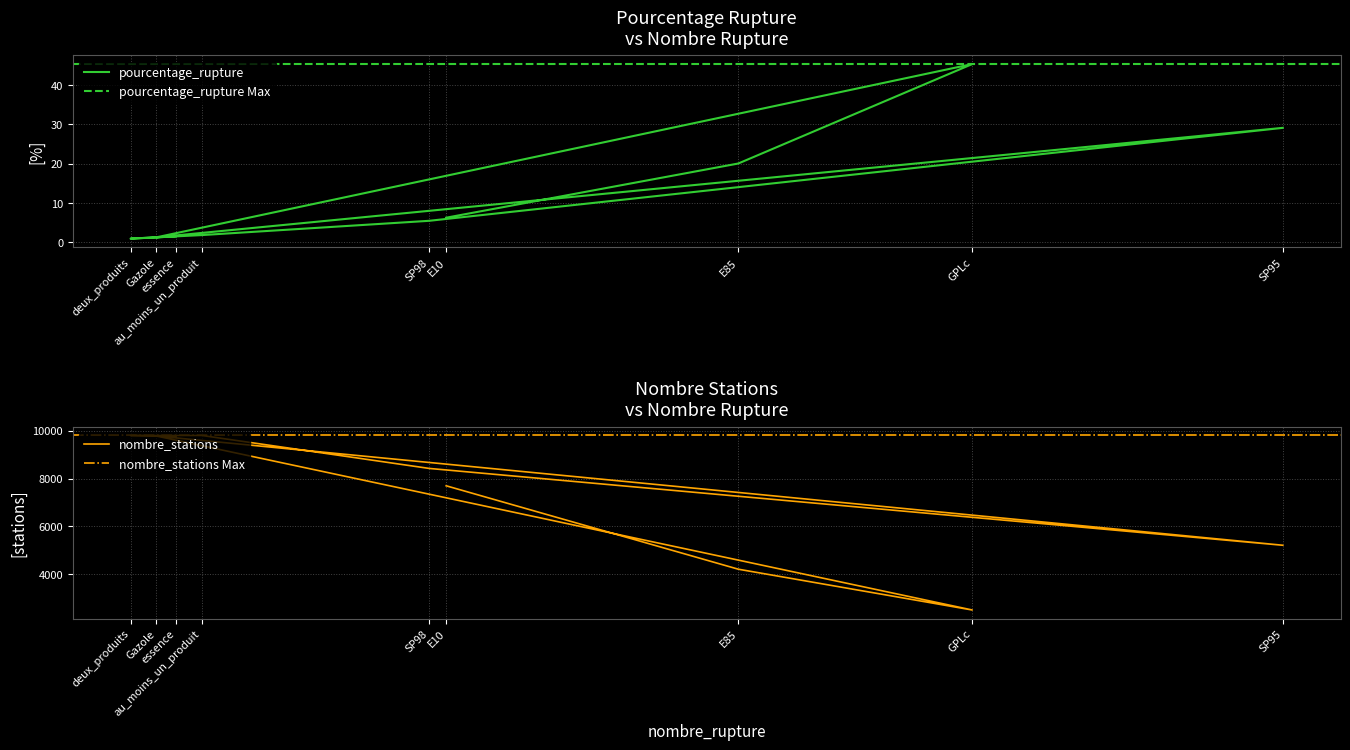

Read the nombre_stations value at GPLc.

2498.0